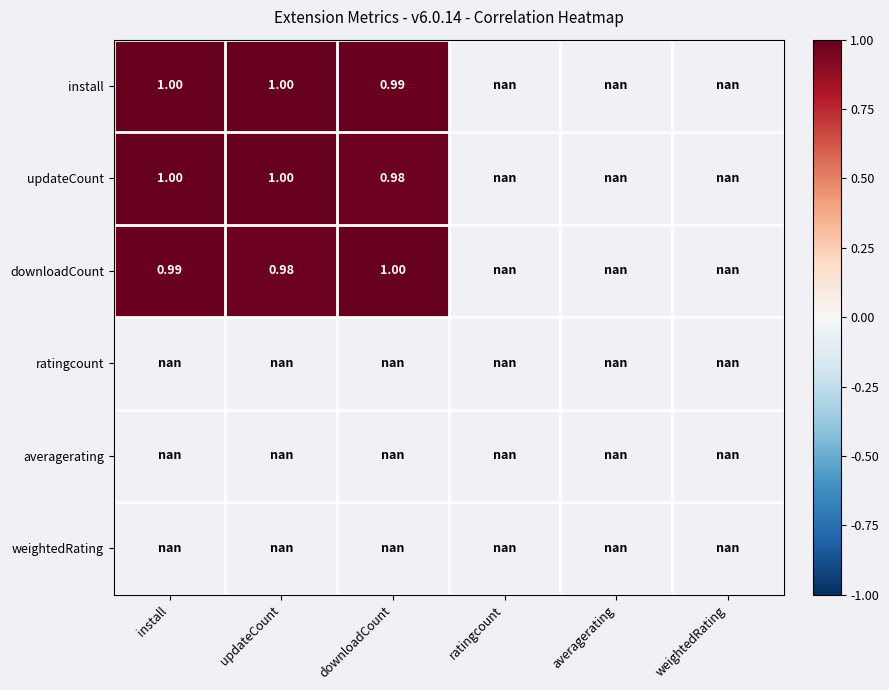

Between install and averagerating, which is larger?

averagerating